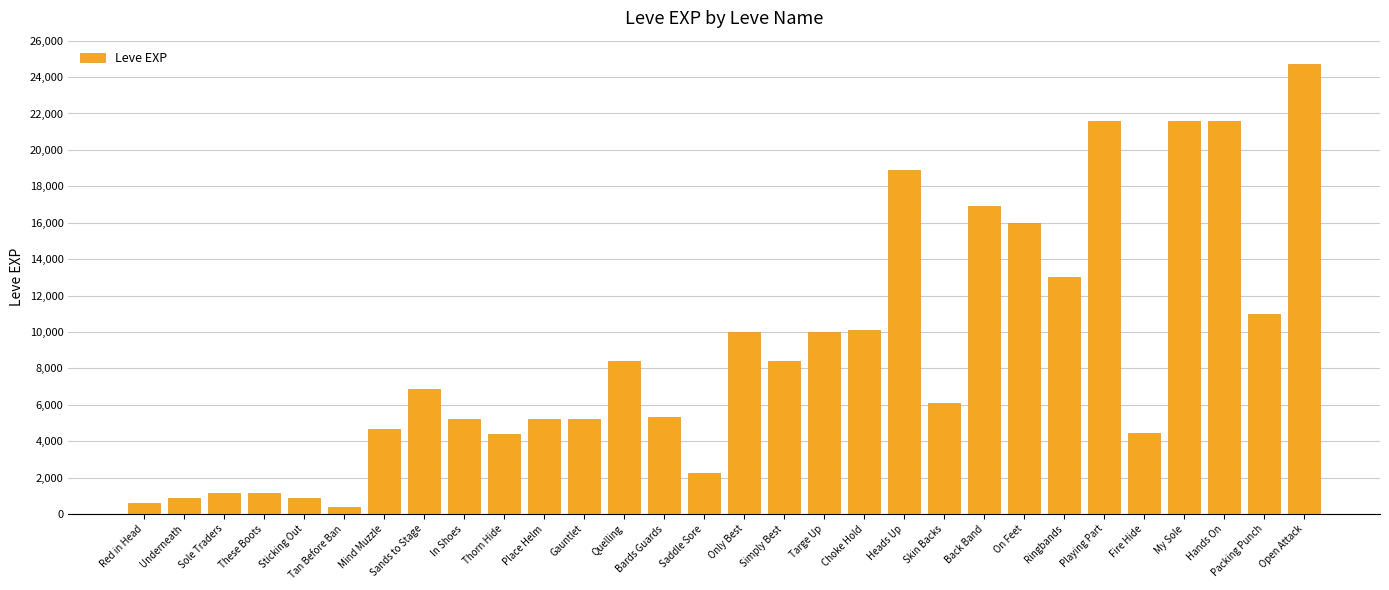

How many data points does each series have?

30